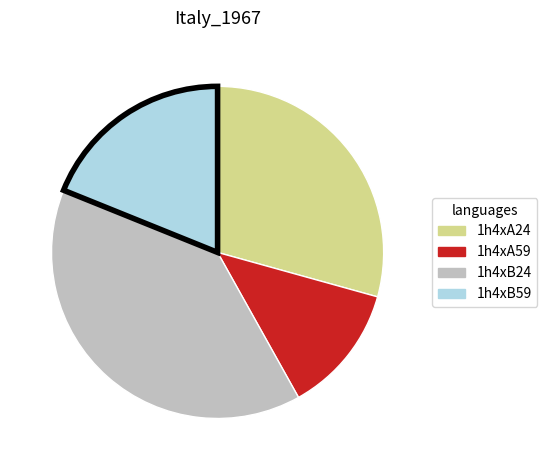

Do 1h4xB59 and 1h4xB24 together represent more than half of the pie?

Yes